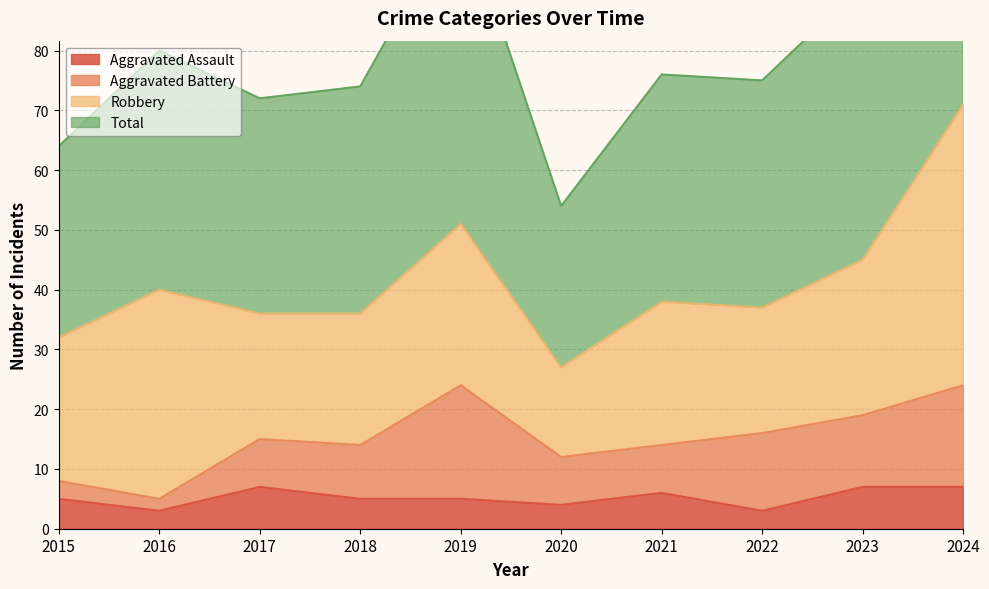

Is it true that Aggravated Assault equals 5 at 2018?

True